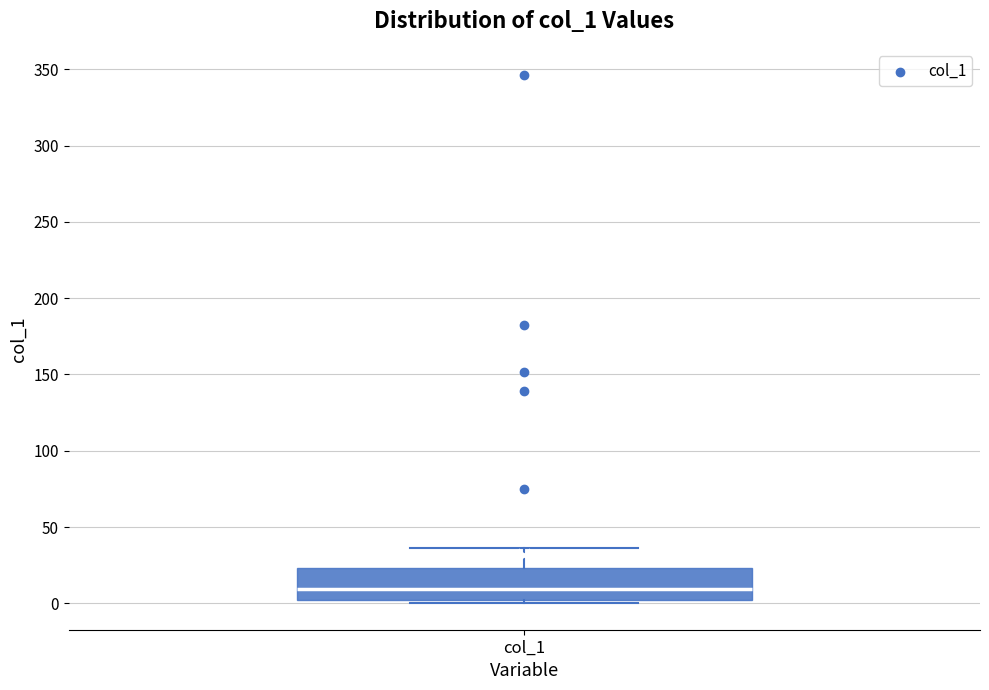

Read this box plot against the y-axis: the position of the median line, the range covered by the box, and the ends of both whiskers. The values are not printed on the chart, so give them approximately, as read against the axis.

median 10, box 0 to 25, whiskers 0 (just below the box's lower edge) to 35